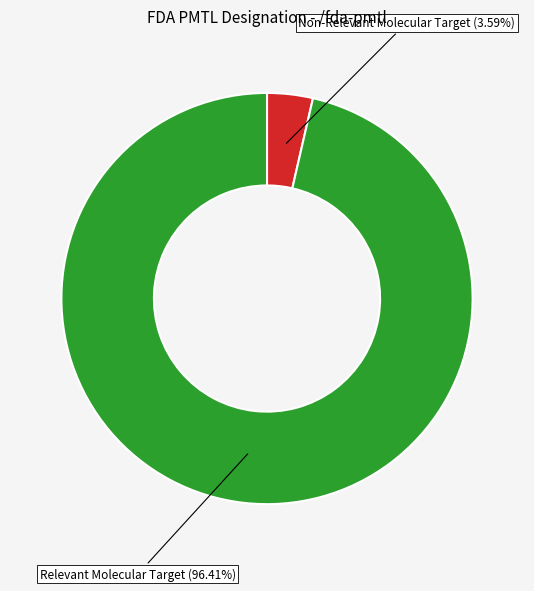

Is there a majority slice in this chart?

Yes